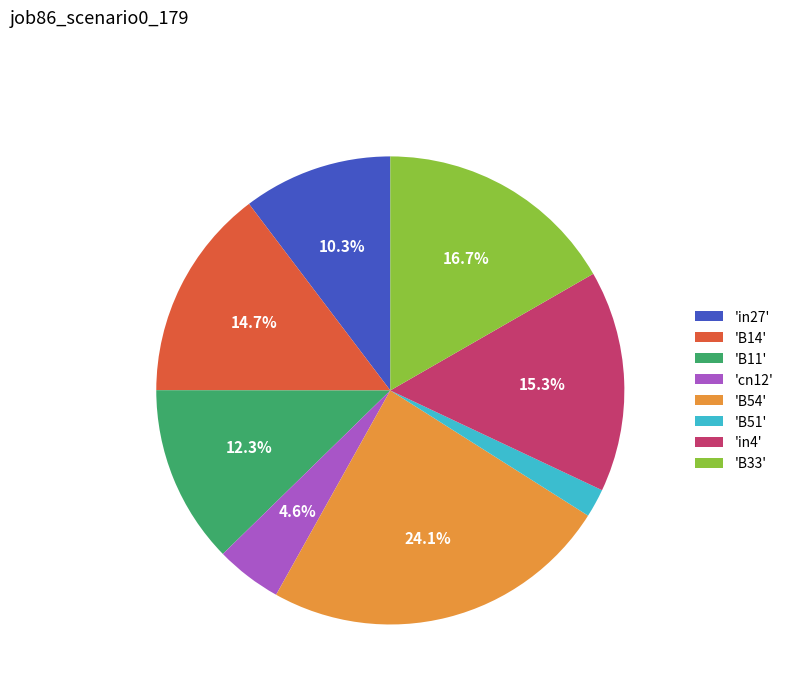

Which has a higher value, 'in4' or 'B51'?

'in4'